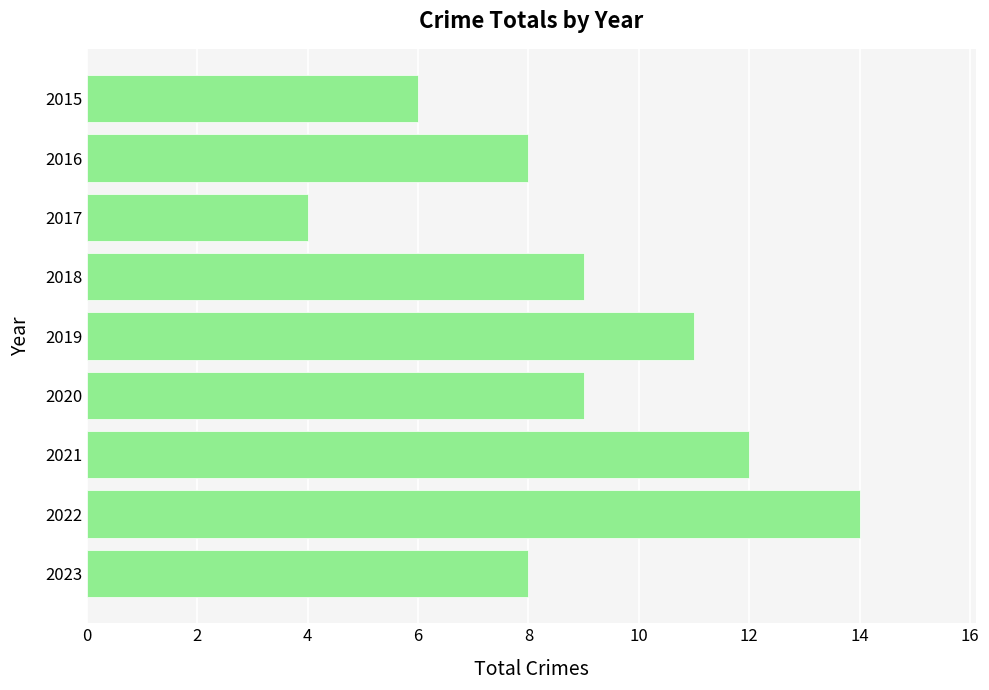

What is the maximum value shown in the chart?

14